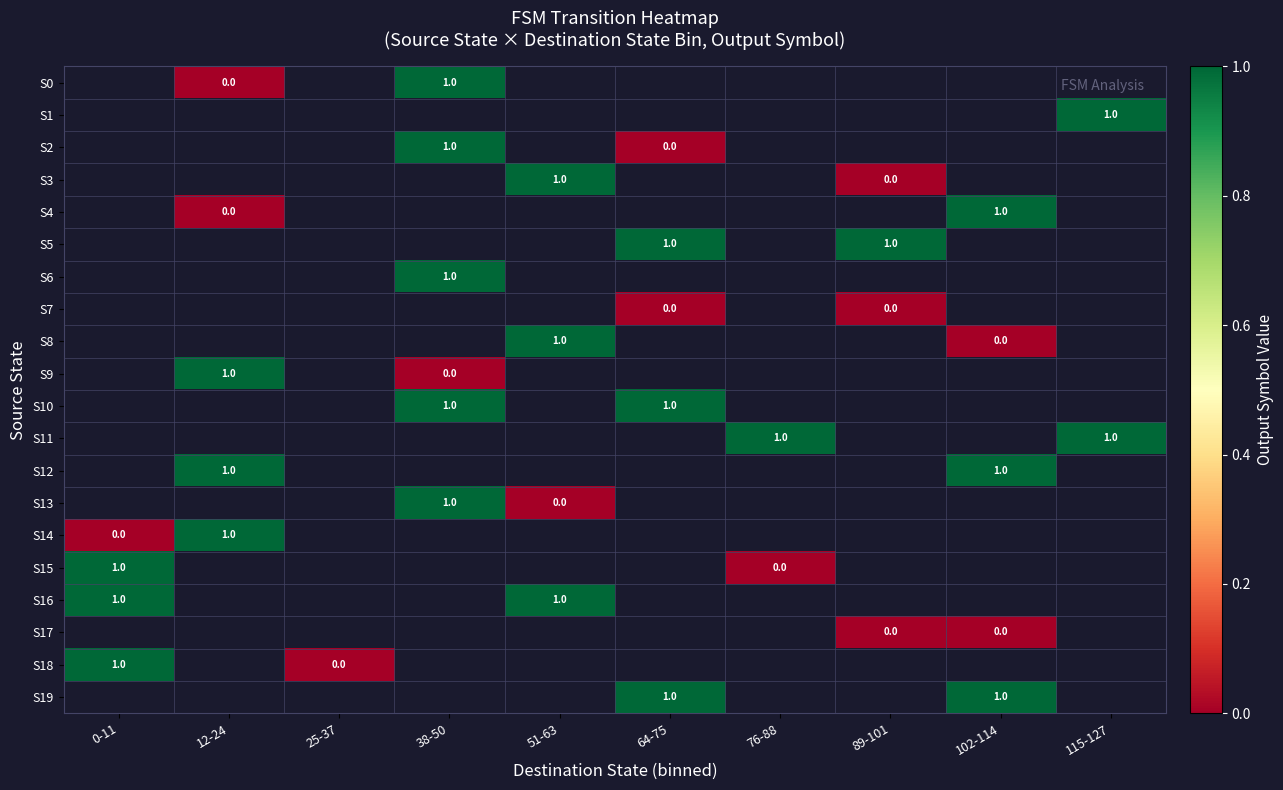

What is the difference between the maximum and minimum values in the S14 series?

1.0